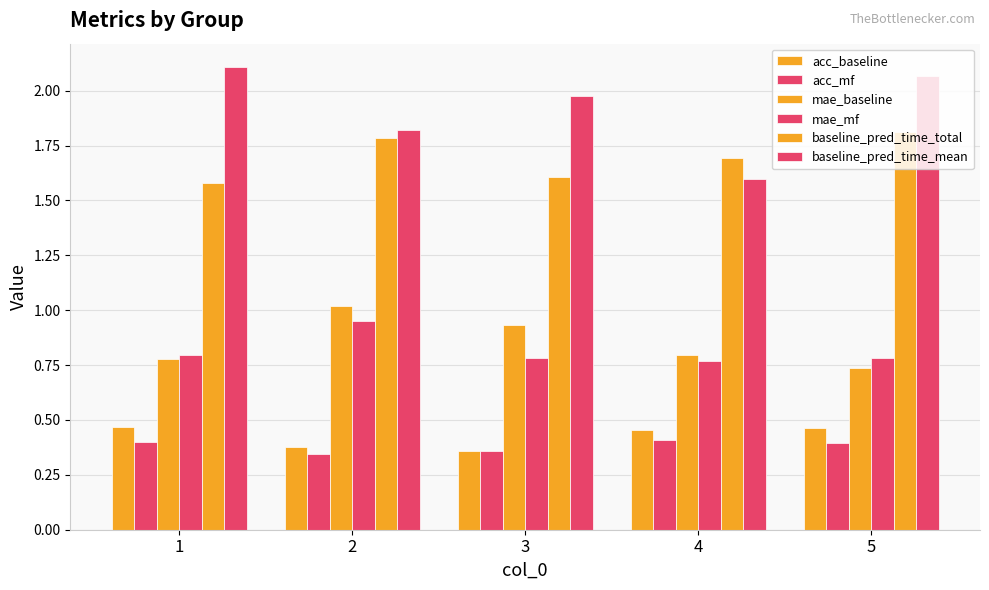

Where is mae_baseline nearest to the value 0?

5